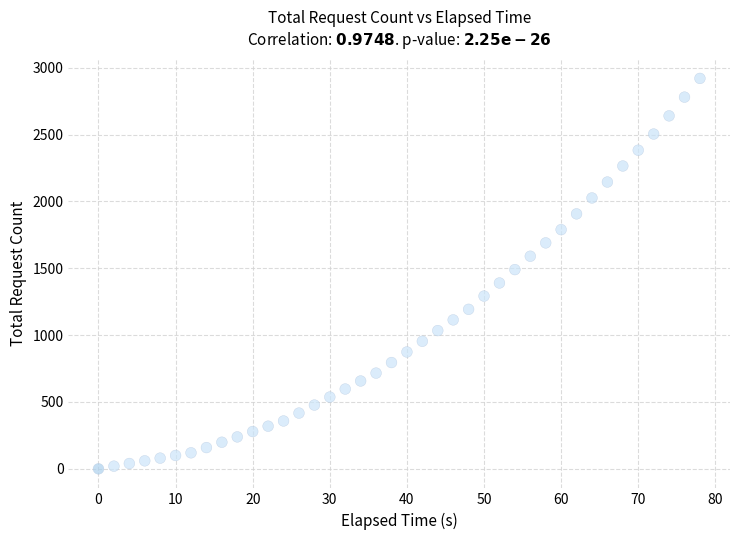

What is the range of X values (max minus min)?

78